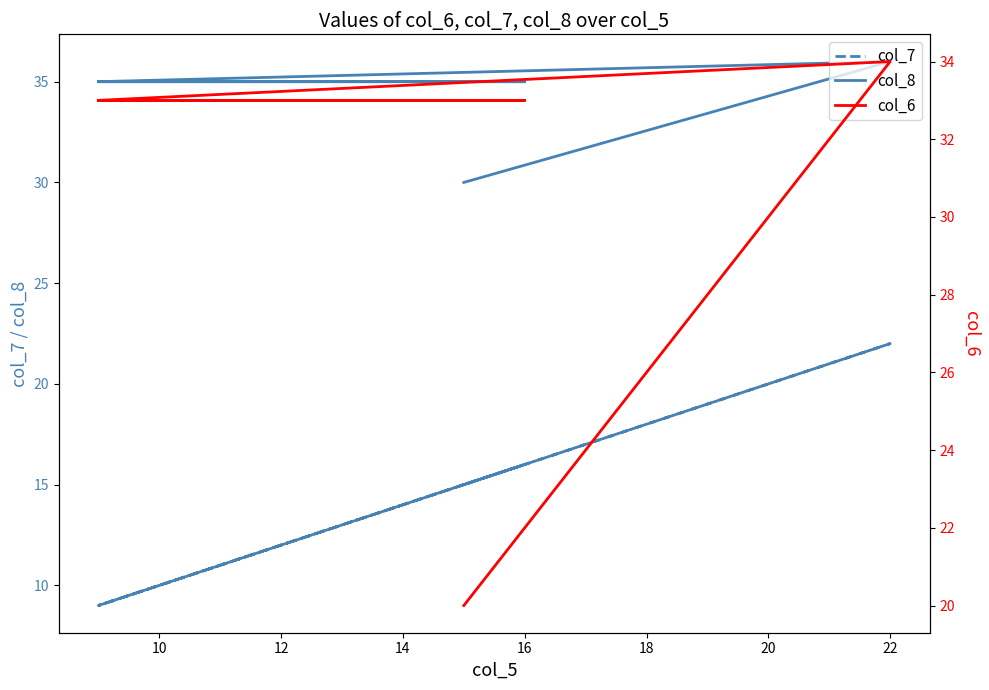

How many data points in col_8 are above 35?

1